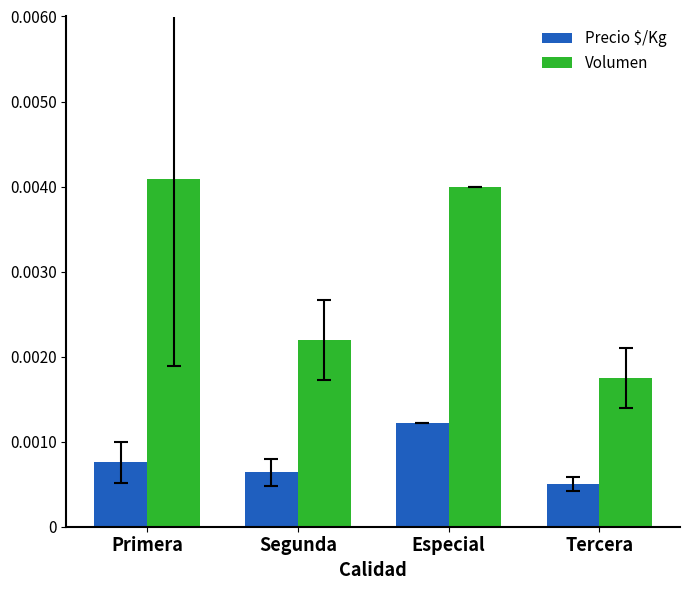

Which series has the largest total across all categories?

Volumen